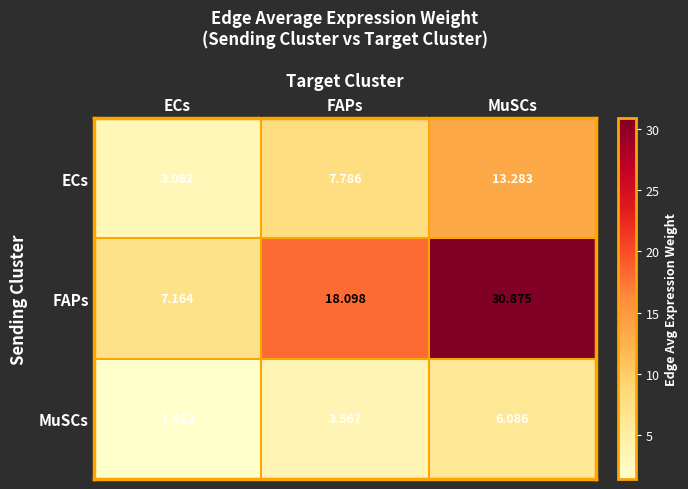

Which category has the highest value in the MuSCs series?

MuSCs